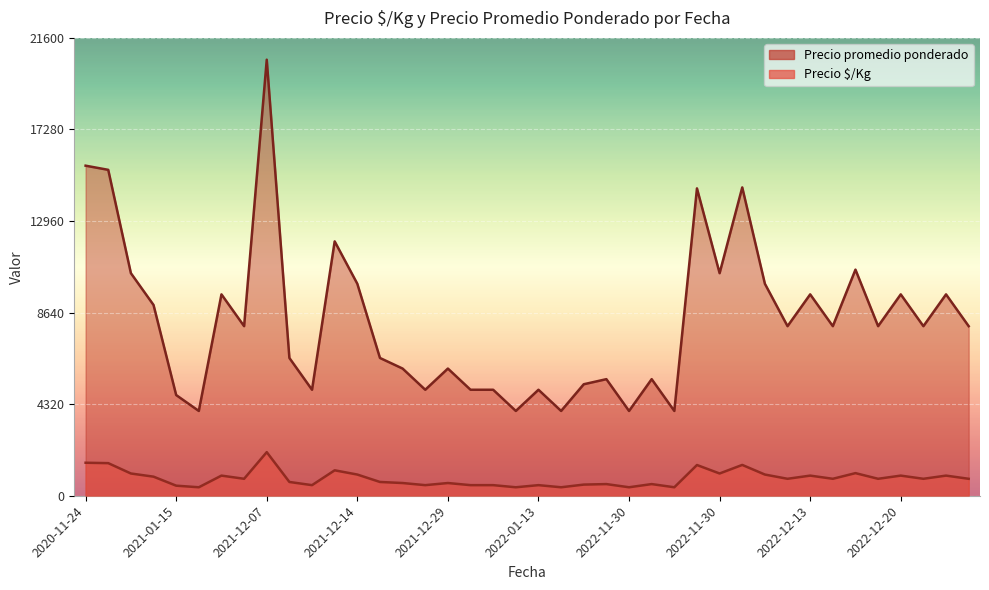

True or false: Precio $/Kg and Precio promedio ponderado cross at least once.

False